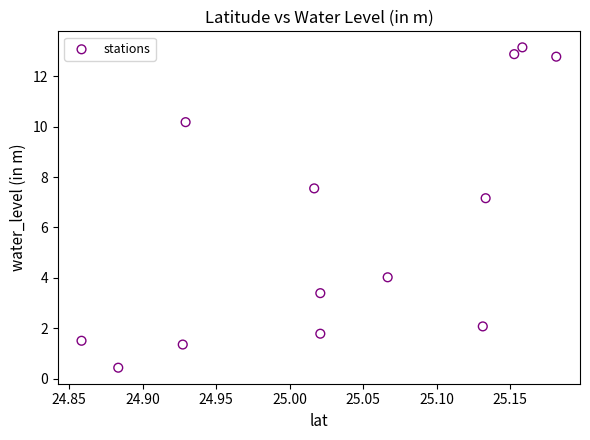

What Y value in the scatter plot is closest to 6?

7.2